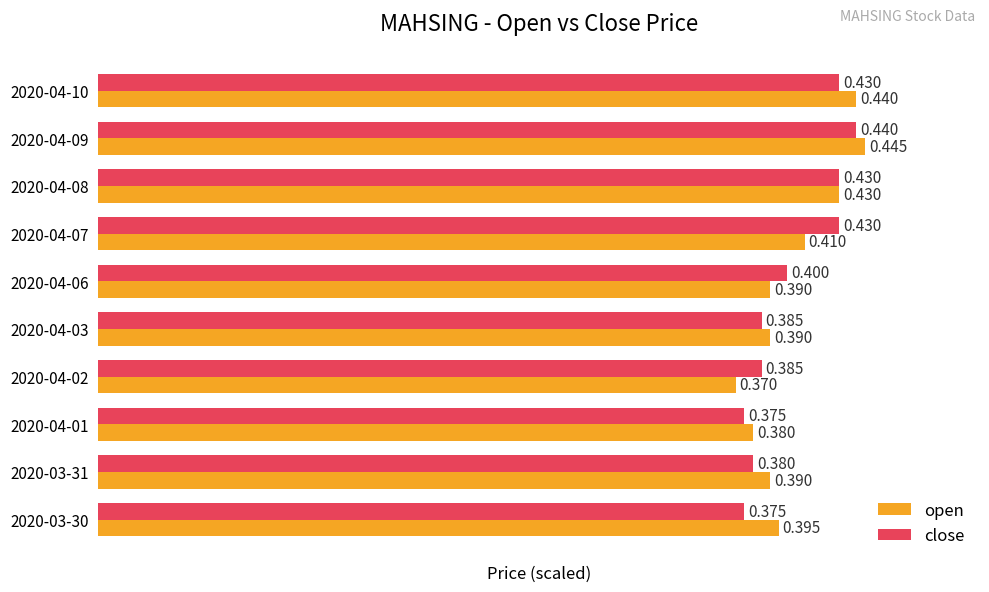

Which series has the largest total across all categories?

open